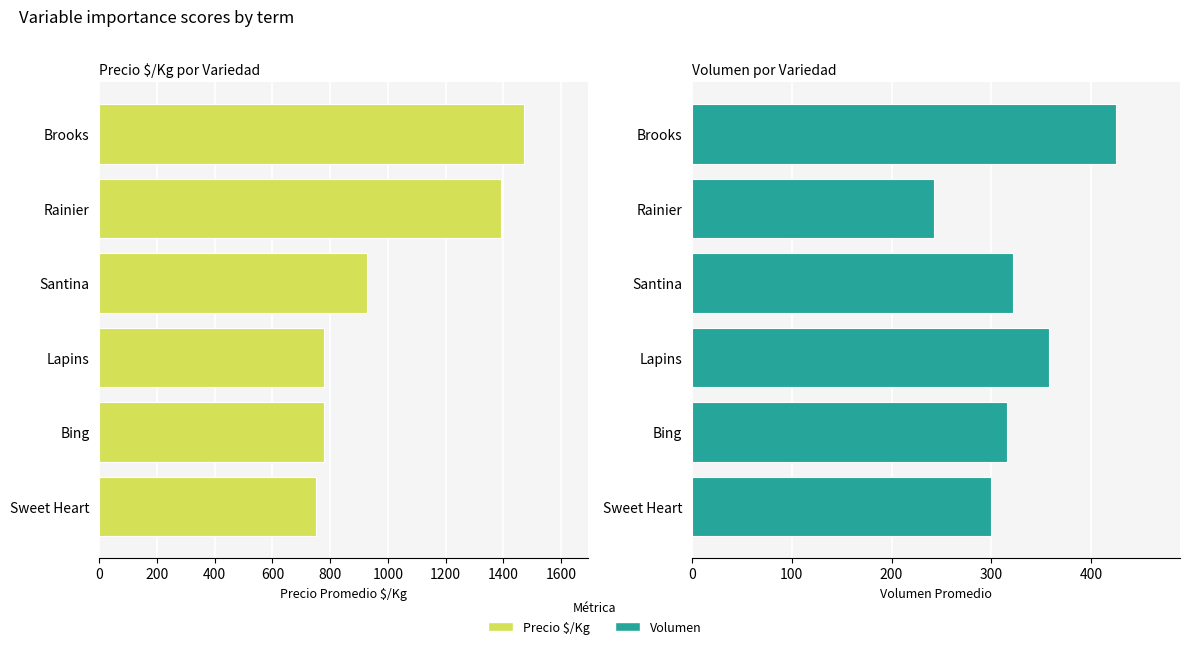

What is the difference between the highest and lowest values at Bing?

462